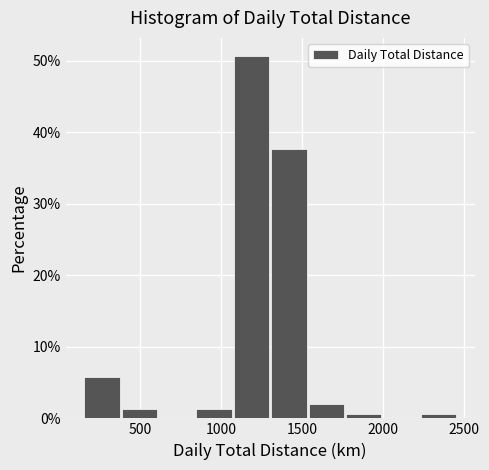

How tall is the bar that spans 400 to 600 on the x-axis? Neither the bar edges nor the heights are printed on the chart, so give them approximately, as read against the axes.

1